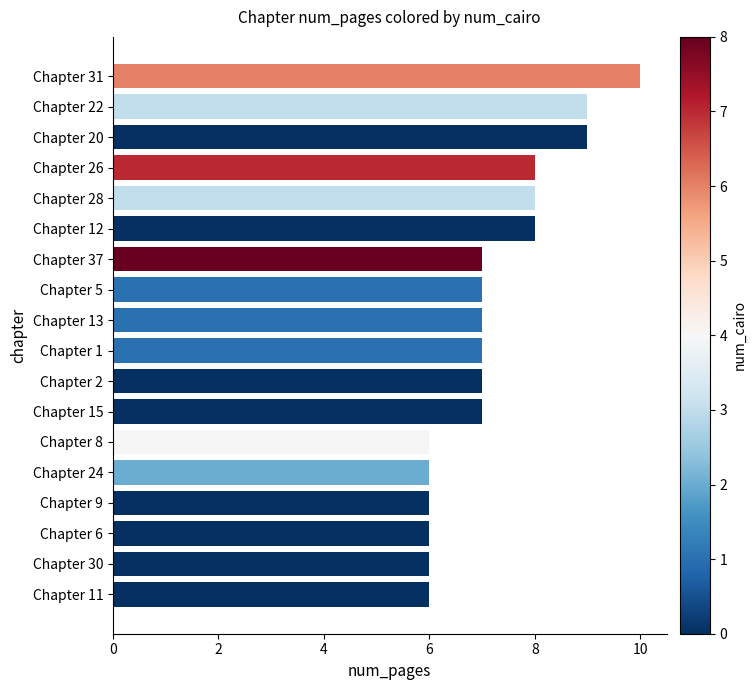

What is the greatest value displayed?

10